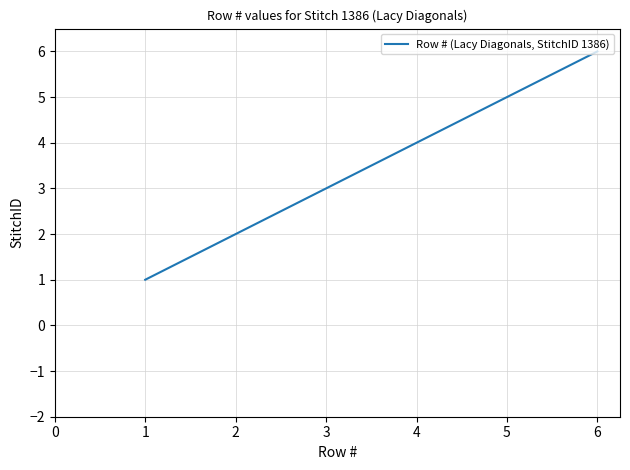

Where is the data nearest to the value 3?

3